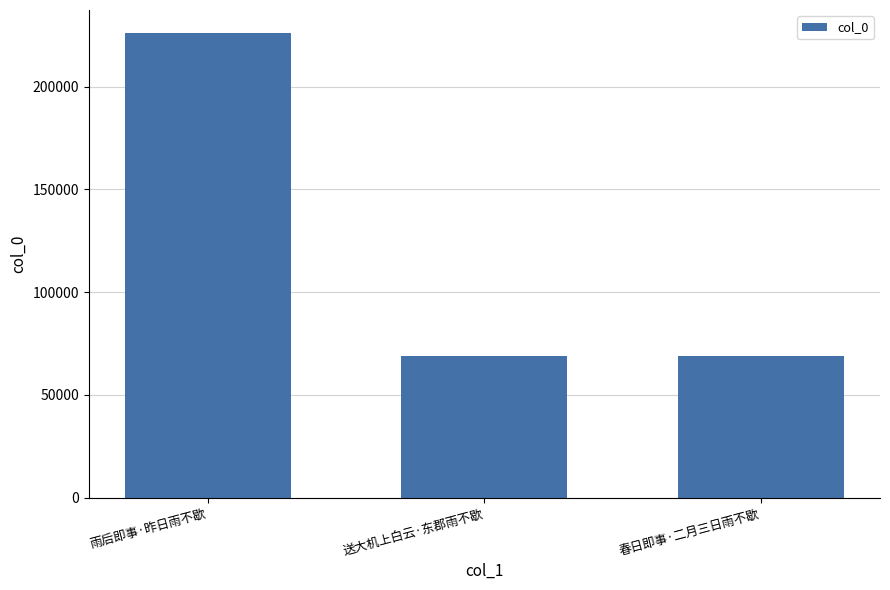

What is the difference between the maximum and minimum values?

157252